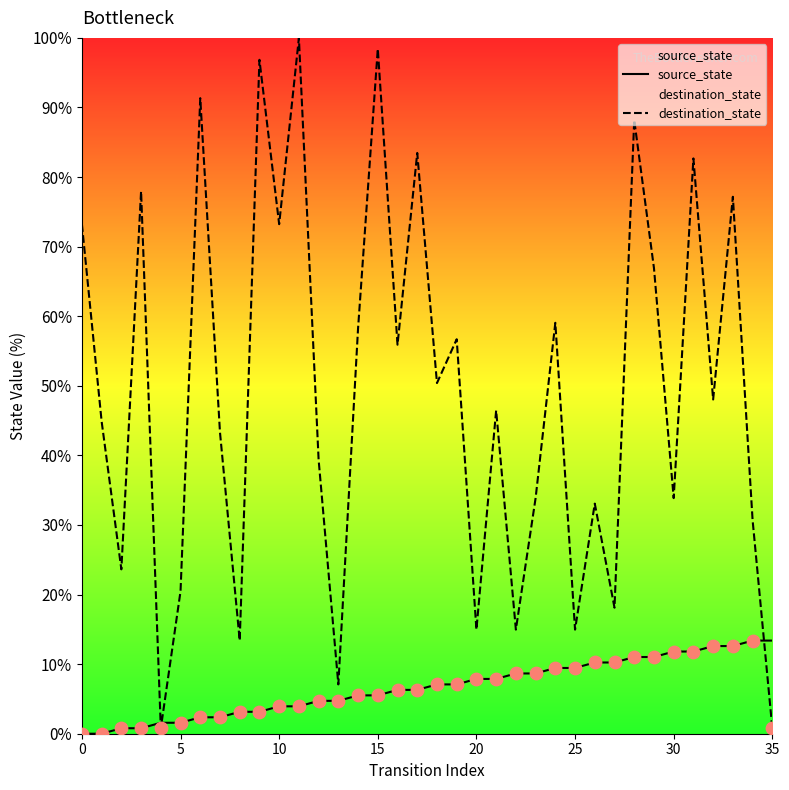

Which series contains the lowest Y value?

source_state